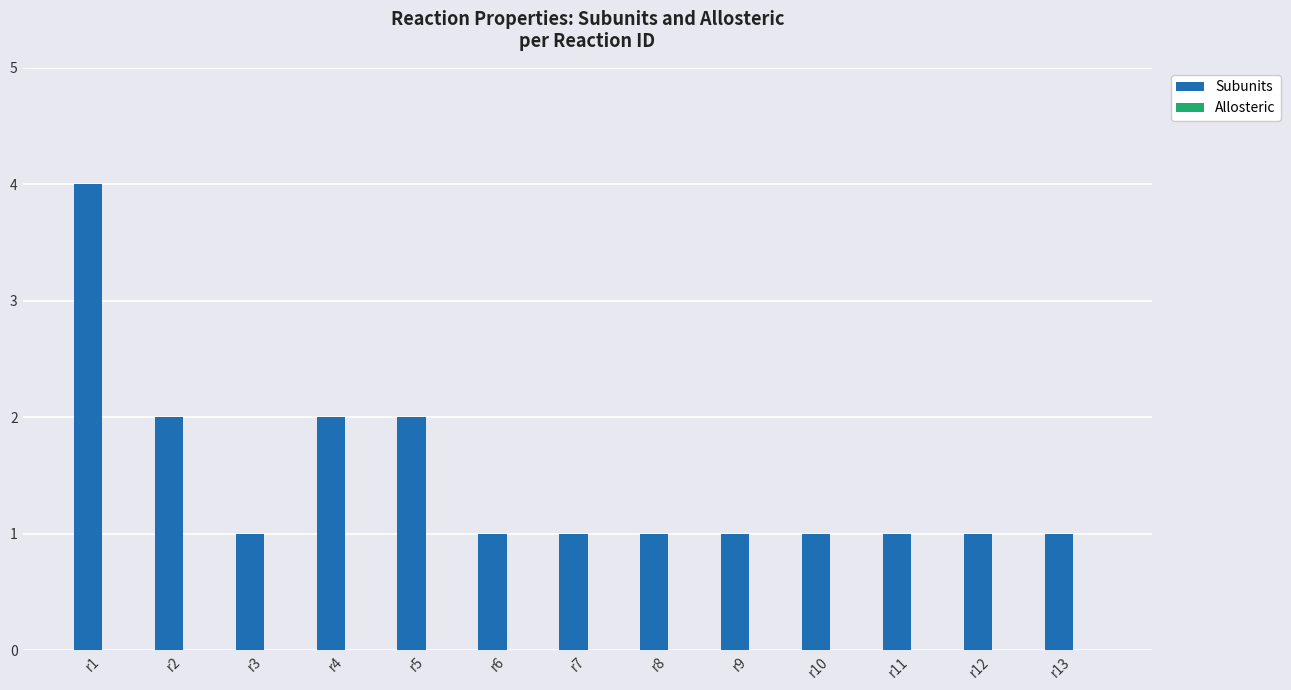

What is the sum of all values?

19